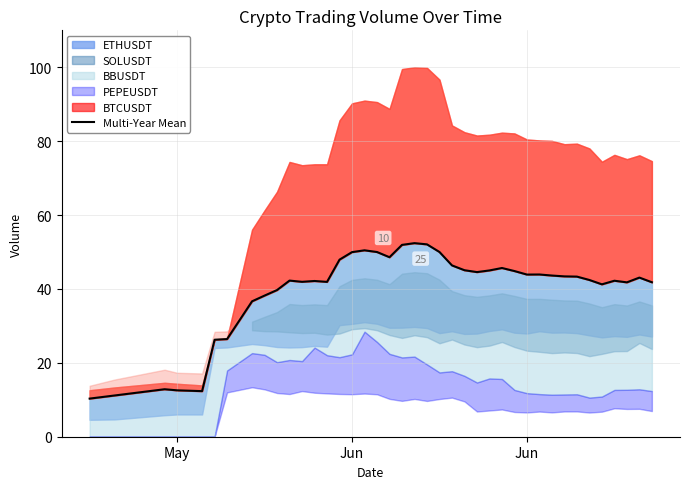

The chart shows a value of 42.8 at 6. True or false?

False